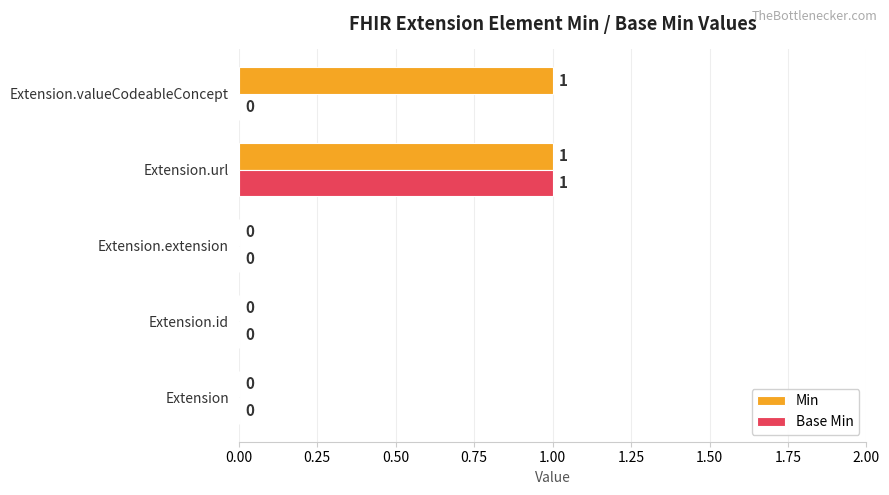

Count the number of categories in the chart.

5